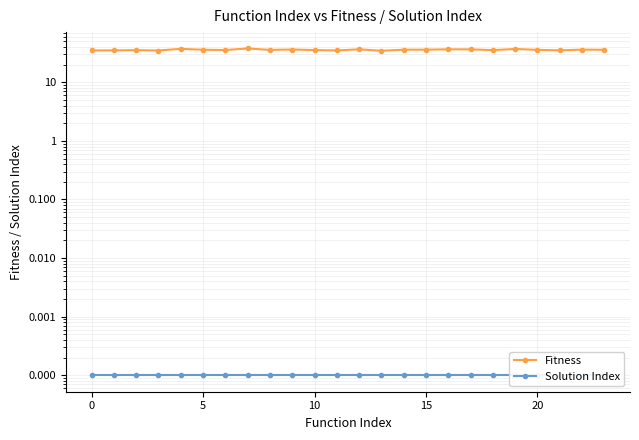

Which series has the largest total across all categories?

Fitness